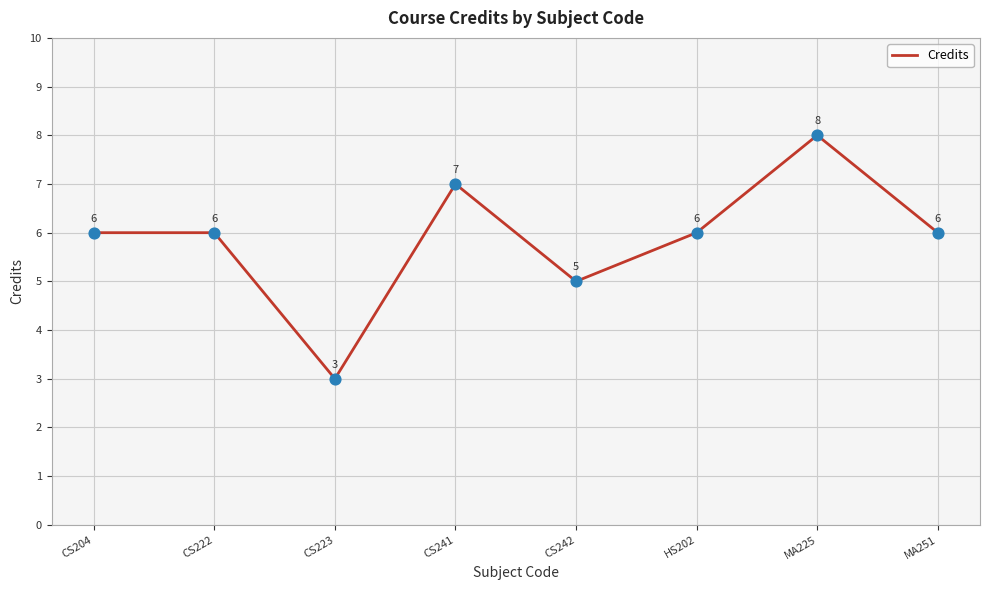

Which has a higher value, CS222 or MA225?

MA225